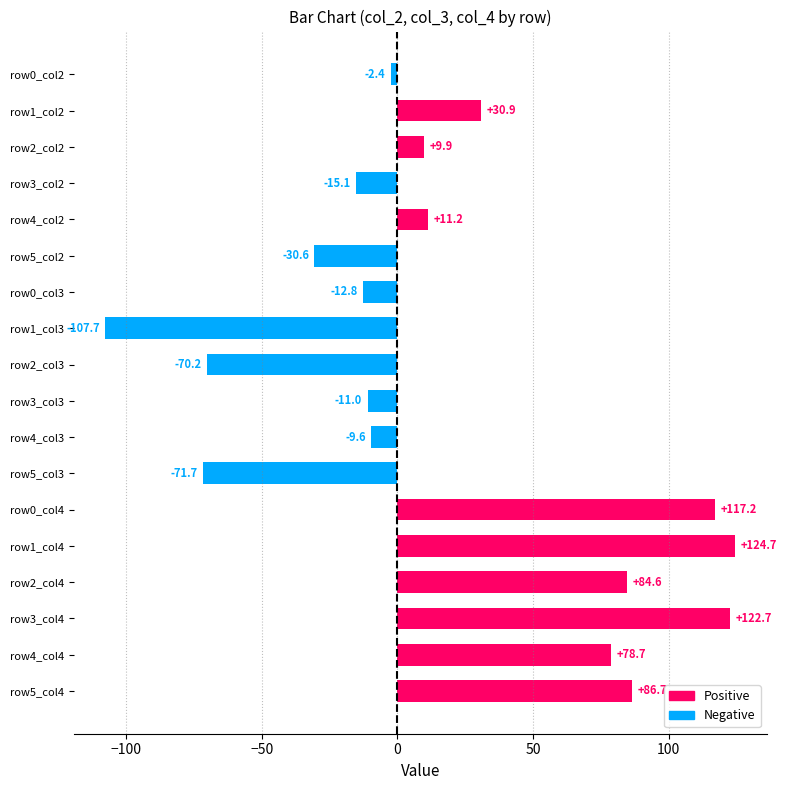

Reading bottom to top, list all the values displayed in this chart.

86.7	78.7	122.7	84.6	124.7	117.2	-71.7	-9.6	-11.0	-70.2	-107.7	-12.8	-30.6	11.2	-15.1	9.9	30.9	-2.4